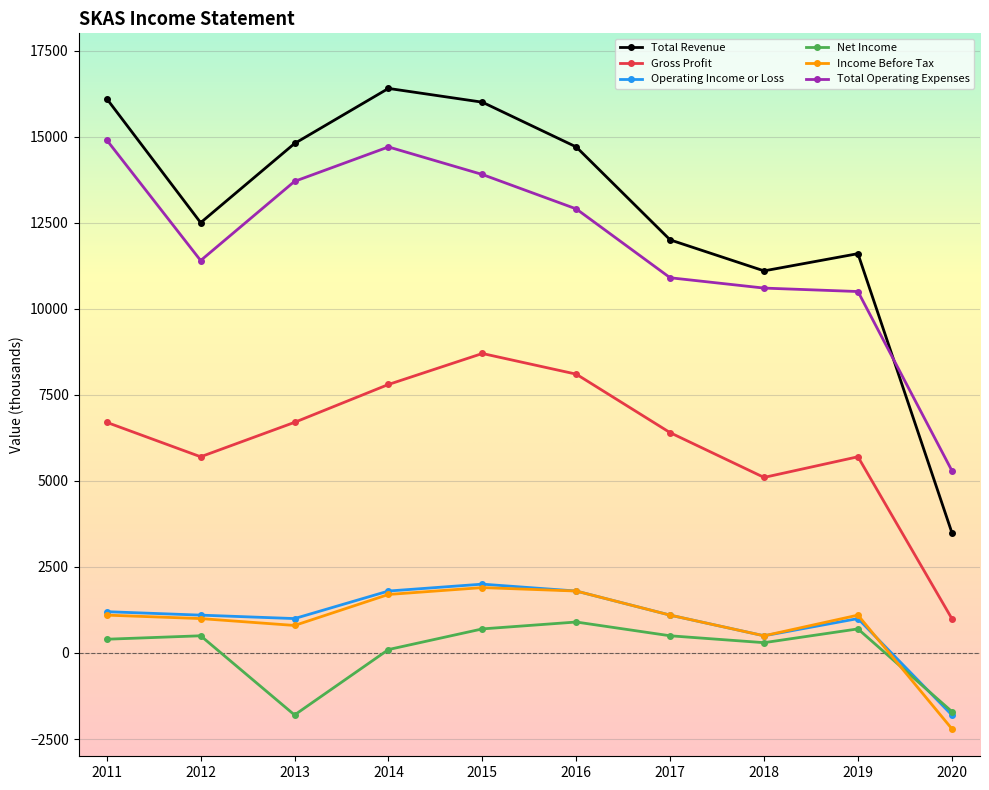

Which series has the largest range (max minus min)?

Total Revenue